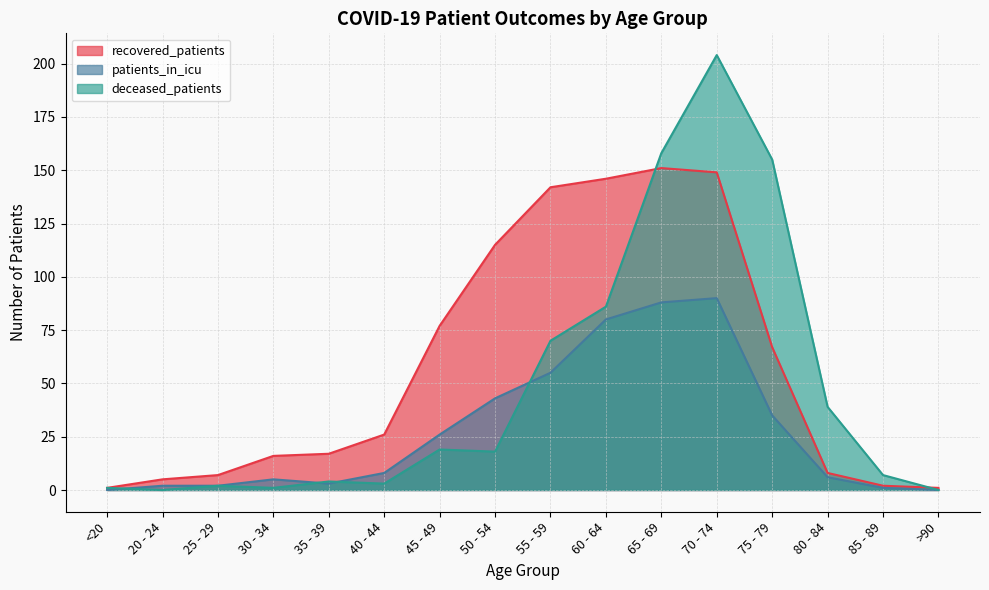

Where is recovered_patients nearest to the value 76?

45 - 49